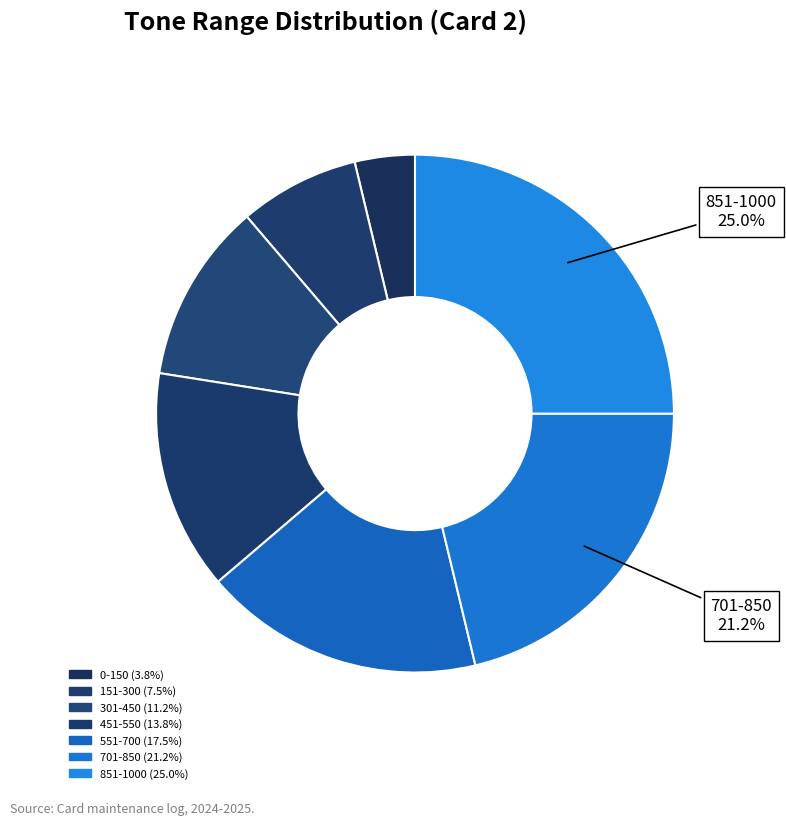

What is the smallest slice in the pie chart?

0-150